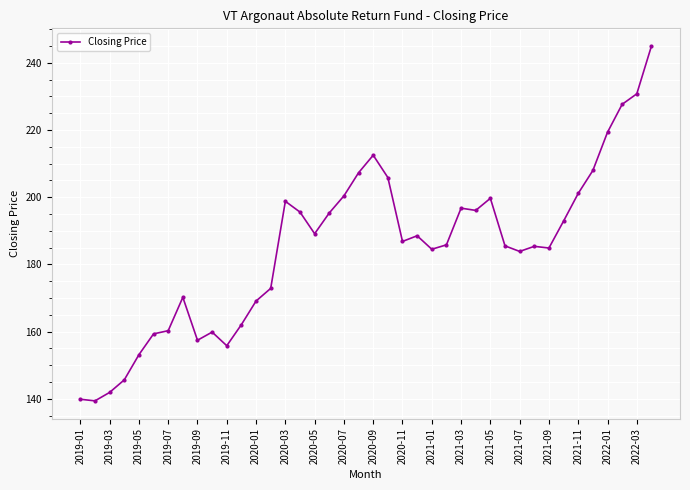

What is the average value?

184.8